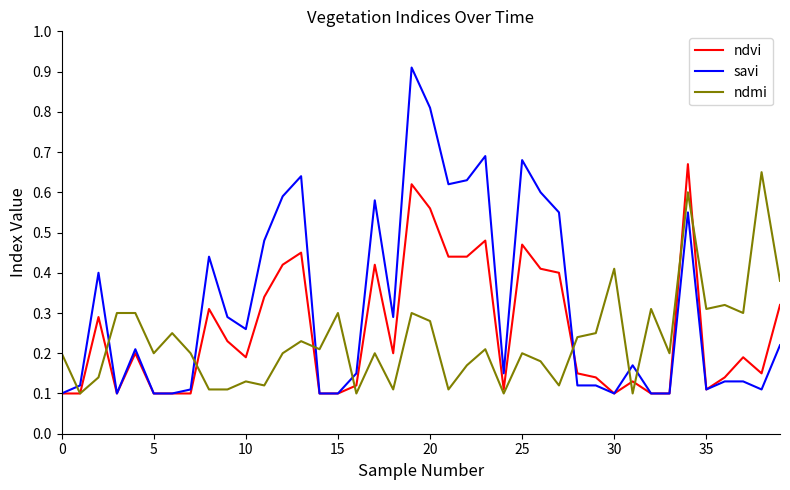

Which series has the largest range (max minus min)?

savi